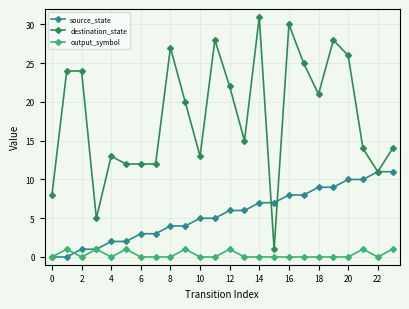

Which series has the widest spread of values?

destination_state